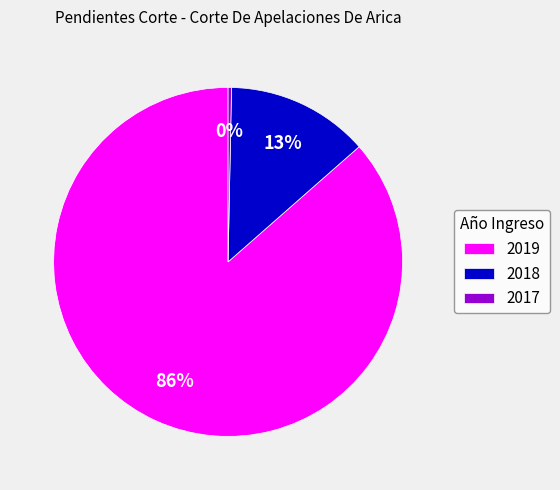

Is it true that 2017 is 0% of the pie?

True